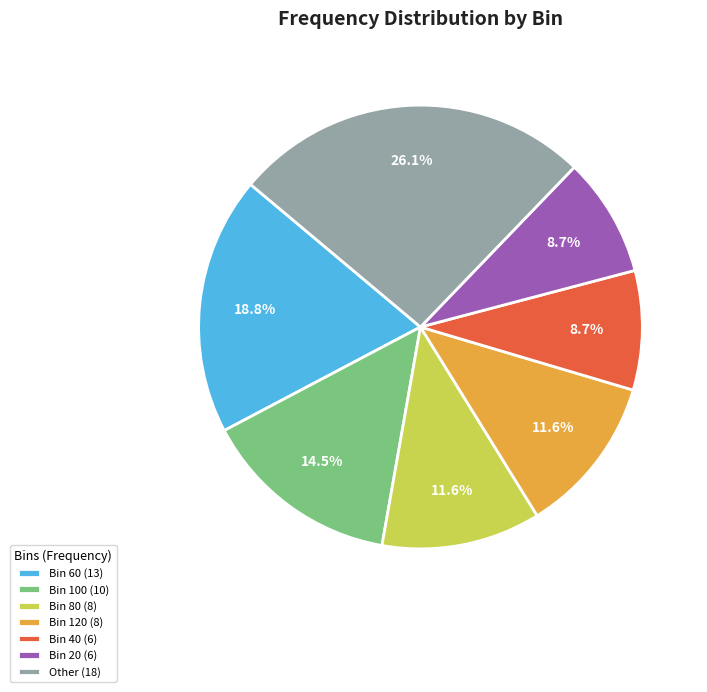

What is the largest slice in the pie chart?

Other (18)